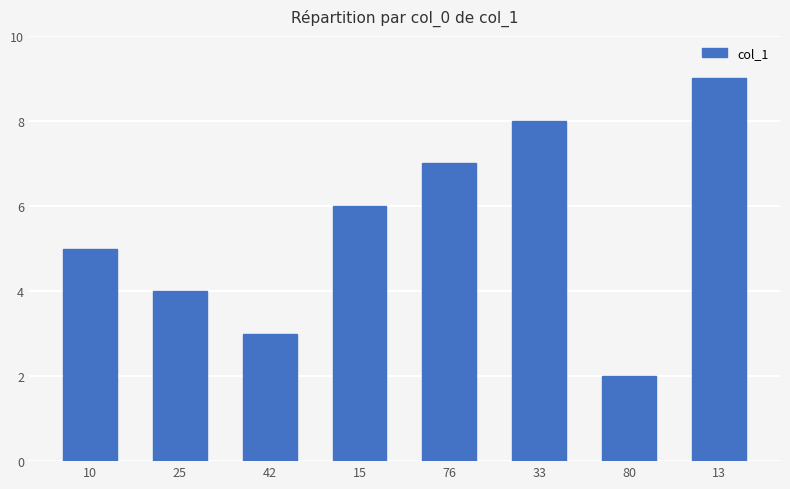

Reading right to left, extract all data points from this chart.

9.0	2.0	8.0	7.0	6.0	3.0	4.0	5.0